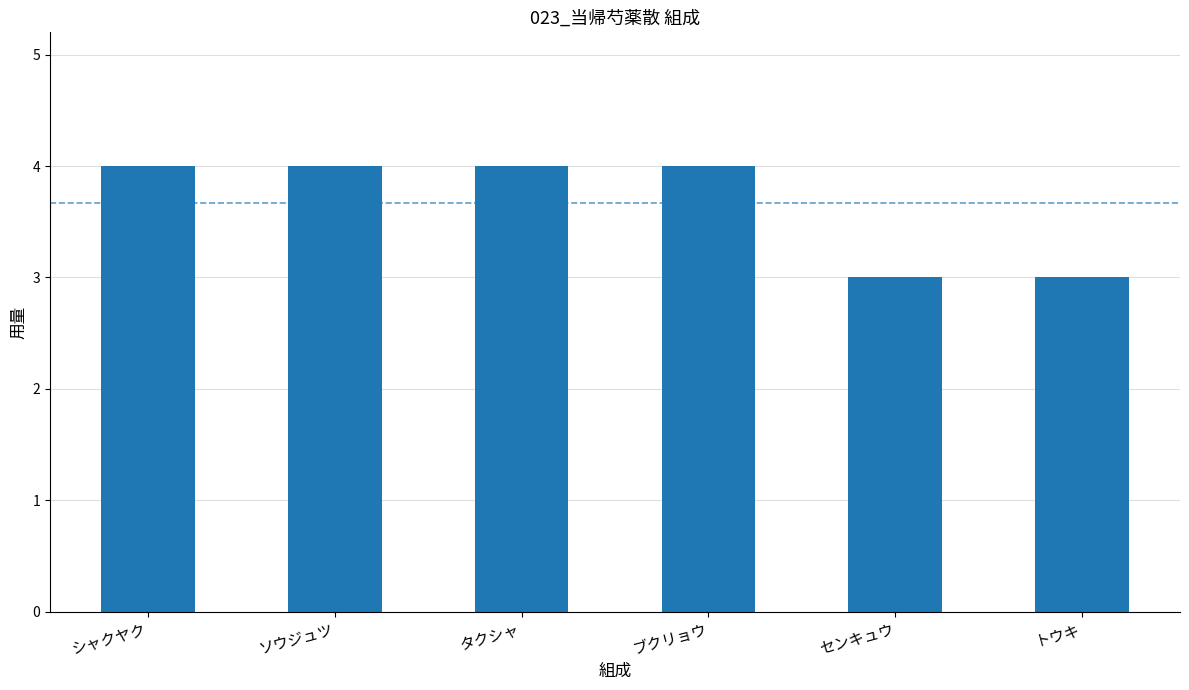

True or false: the data shows 1 at タクシャ.

False